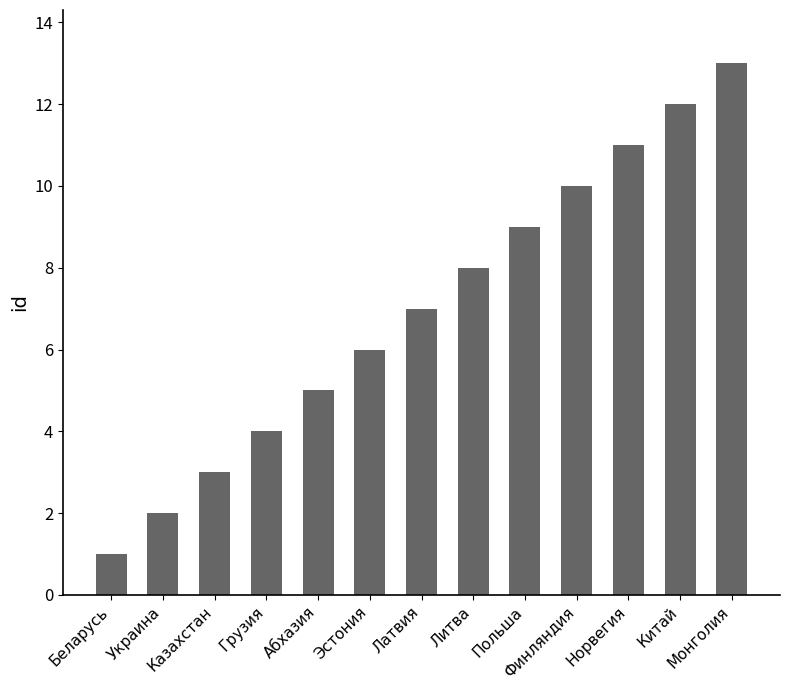

What is the change in value from Казахстан to Норвегия?

+8